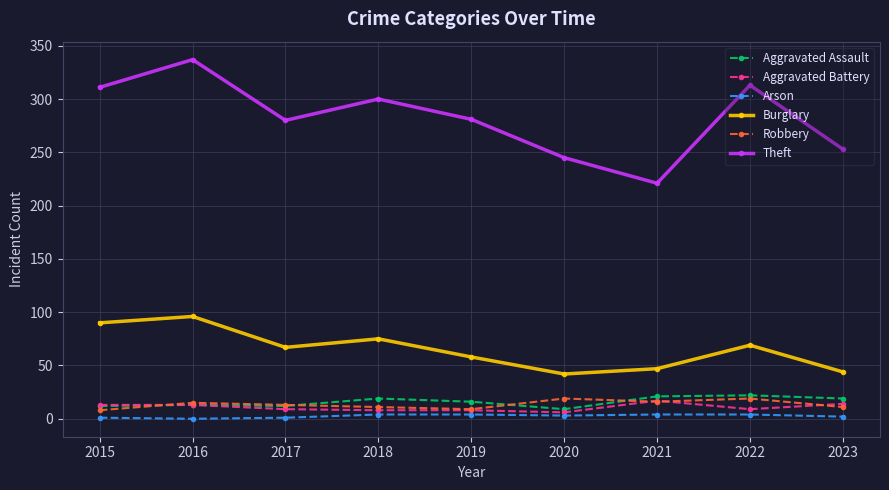

Between 2019 and 2021, which series saw the biggest shift?

Theft